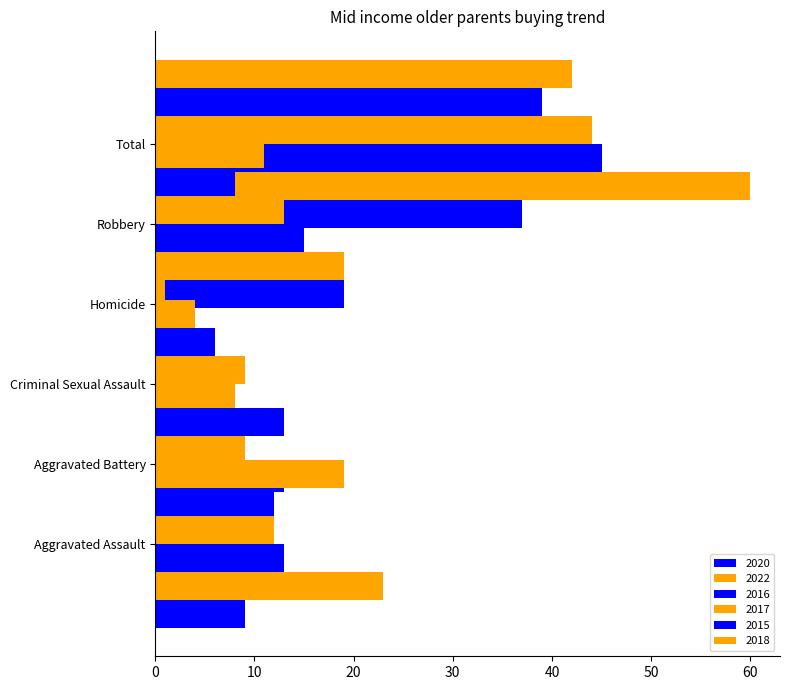

How many distinct data groups are displayed?

6